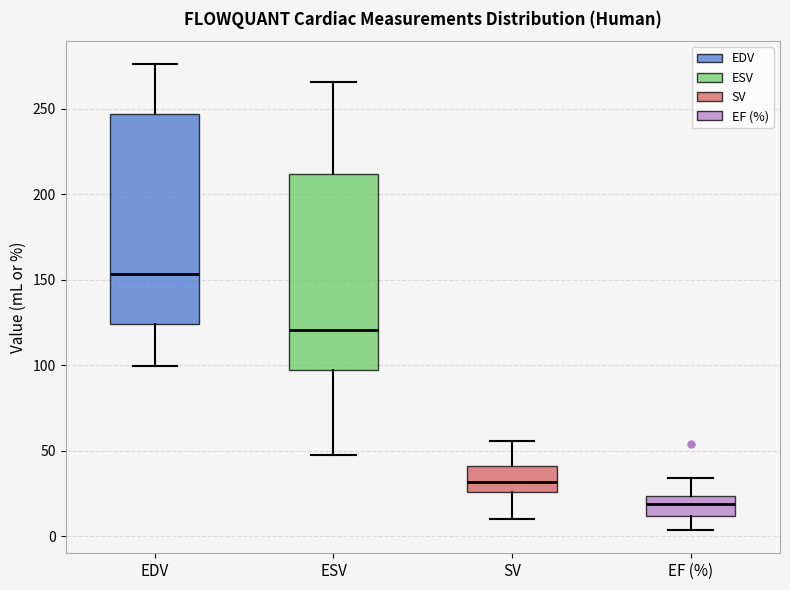

Reading left to right, transcribe this box plot: for each box, give where its median line is, the range the box spans, and where its two whiskers end, as read against the y-axis. The values are not printed on the chart, so give them approximately, as read against the axis.

EDV: median 155, box 125 to 245, whiskers 100 to 275
ESV: median 120, box 95 to 210, whiskers 45 to 265
SV: median 30, box 25 to 40, whiskers 10 to 55
EF (%): median 20, box 10 to 25, whiskers 5 to 35